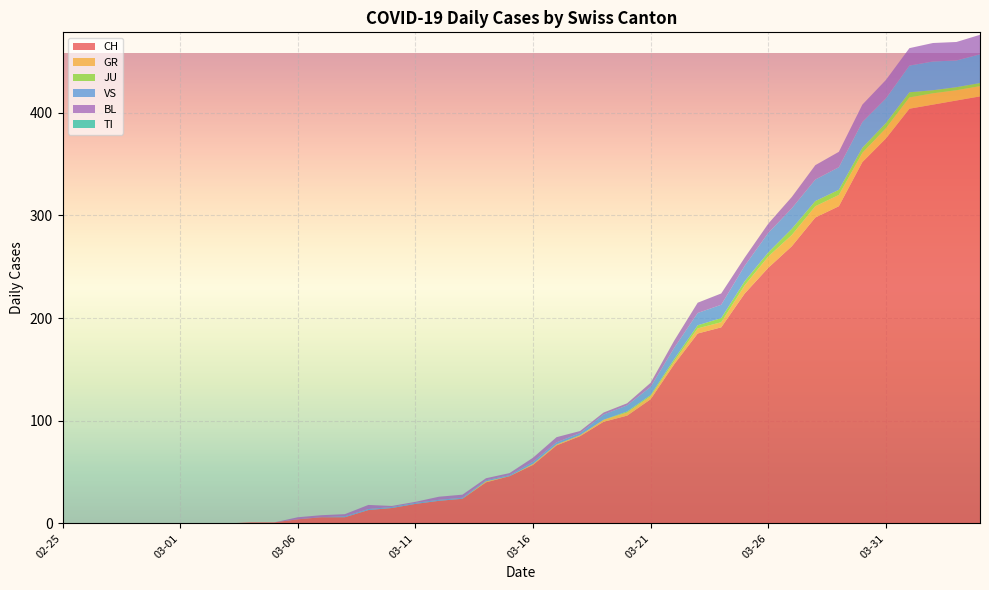

Reading left to right, transcribe all the data shown in this chart.

CH: 2020-02-25=0	2020-02-26=0	2020-02-27=0	2020-02-28=0	2020-02-29=0	2020-03-01=0	2020-03-02=0	2020-03-03=0	2020-03-04=1	2020-03-05=1	2020-03-06=4	2020-03-07=6	2020-03-08=6	2020-03-09=13	2020-03-10=15	2020-03-11=19	2020-03-12=22	2020-03-13=24	2020-03-14=40	2020-03-15=46	2020-03-16=57	2020-03-17=76	2020-03-18=85	2020-03-19=99	2020-03-20=105	2020-03-21=121	2020-03-22=155	2020-03-23=185	2020-03-24=191	2020-03-25=224	2020-03-26=249	2020-03-27=270	2020-03-28=298	2020-03-29=309	2020-03-30=352	2020-03-31=375	2020-04-01=404	2020-04-02=408	2020-04-03=412	2020-04-04=416
GR: 2020-02-25=0	2020-02-26=0	2020-02-27=0	2020-02-28=0	2020-02-29=0	2020-03-01=0	2020-03-02=0	2020-03-03=0	2020-03-04=0	2020-03-05=0	2020-03-06=0	2020-03-07=0	2020-03-08=0	2020-03-09=0	2020-03-10=0	2020-03-11=0	2020-03-12=0	2020-03-13=0	2020-03-14=1	2020-03-15=0	2020-03-16=1	2020-03-17=1	2020-03-18=1	2020-03-19=2	2020-03-20=3	2020-03-21=3	2020-03-22=3	2020-03-23=5	2020-03-24=5	2020-03-25=8	2020-03-26=11	2020-03-27=11	2020-03-28=11	2020-03-29=11	2020-03-30=9	2020-03-31=10	2020-04-01=11	2020-04-02=11	2020-04-03=10	2020-04-04=10
JU: 2020-02-25=0	2020-02-26=0	2020-02-27=0	2020-02-28=0	2020-02-29=0	2020-03-01=0	2020-03-02=0	2020-03-03=0	2020-03-04=0	2020-03-05=0	2020-03-06=0	2020-03-07=0	2020-03-08=0	2020-03-09=0	2020-03-10=0	2020-03-11=0	2020-03-12=0	2020-03-13=0	2020-03-14=0	2020-03-15=0	2020-03-16=0	2020-03-17=0	2020-03-18=0	2020-03-19=0	2020-03-20=1	2020-03-21=1	2020-03-22=2	2020-03-23=3	2020-03-24=4	2020-03-25=4	2020-03-26=4	2020-03-27=6	2020-03-28=5	2020-03-29=5	2020-03-30=5	2020-03-31=5	2020-04-01=5	2020-04-02=3	2020-04-03=3	2020-04-04=3
VS: 2020-02-25=0	2020-02-26=0	2020-02-27=0	2020-02-28=0	2020-02-29=0	2020-03-01=0	2020-03-02=0	2020-03-03=0	2020-03-04=0	2020-03-05=0	2020-03-06=0	2020-03-07=0	2020-03-08=1	2020-03-09=1	2020-03-10=1	2020-03-11=1	2020-03-12=1	2020-03-13=1	2020-03-14=1	2020-03-15=1	2020-03-16=2	2020-03-17=2	2020-03-18=2	2020-03-19=5	2020-03-20=6	2020-03-21=8	2020-03-22=11	2020-03-23=12	2020-03-24=13	2020-03-25=15	2020-03-26=19	2020-03-27=20	2020-03-28=21	2020-03-29=22	2020-03-30=25	2020-03-31=24	2020-04-01=26	2020-04-02=28	2020-04-03=26	2020-04-04=28
BL: 2020-02-25=0	2020-02-26=0	2020-02-27=0	2020-02-28=0	2020-02-29=0	2020-03-01=0	2020-03-02=0	2020-03-03=0	2020-03-04=0	2020-03-05=0	2020-03-06=2	2020-03-07=2	2020-03-08=2	2020-03-09=4	2020-03-10=1	2020-03-11=1	2020-03-12=3	2020-03-13=3	2020-03-14=2	2020-03-15=2	2020-03-16=4	2020-03-17=5	2020-03-18=2	2020-03-19=2	2020-03-20=2	2020-03-21=4	2020-03-22=7	2020-03-23=10	2020-03-24=11	2020-03-25=8	2020-03-26=9	2020-03-27=11	2020-03-28=14	2020-03-29=15	2020-03-30=17	2020-03-31=18	2020-04-01=17	2020-04-02=18	2020-04-03=18	2020-04-04=19
TI: 2020-02-25=0	2020-02-26=0	2020-02-27=0	2020-02-28=0	2020-02-29=0	2020-03-01=0	2020-03-02=0	2020-03-03=0	2020-03-04=0	2020-03-05=0	2020-03-06=0	2020-03-07=0	2020-03-08=0	2020-03-09=0	2020-03-10=0	2020-03-11=0	2020-03-12=0	2020-03-13=0	2020-03-14=0	2020-03-15=0	2020-03-16=0	2020-03-17=0	2020-03-18=0	2020-03-19=0	2020-03-20=0	2020-03-21=0	2020-03-22=0	2020-03-23=0	2020-03-24=0	2020-03-25=0	2020-03-26=0	2020-03-27=0	2020-03-28=0	2020-03-29=0	2020-03-30=0	2020-03-31=0	2020-04-01=0	2020-04-02=0	2020-04-03=0	2020-04-04=0